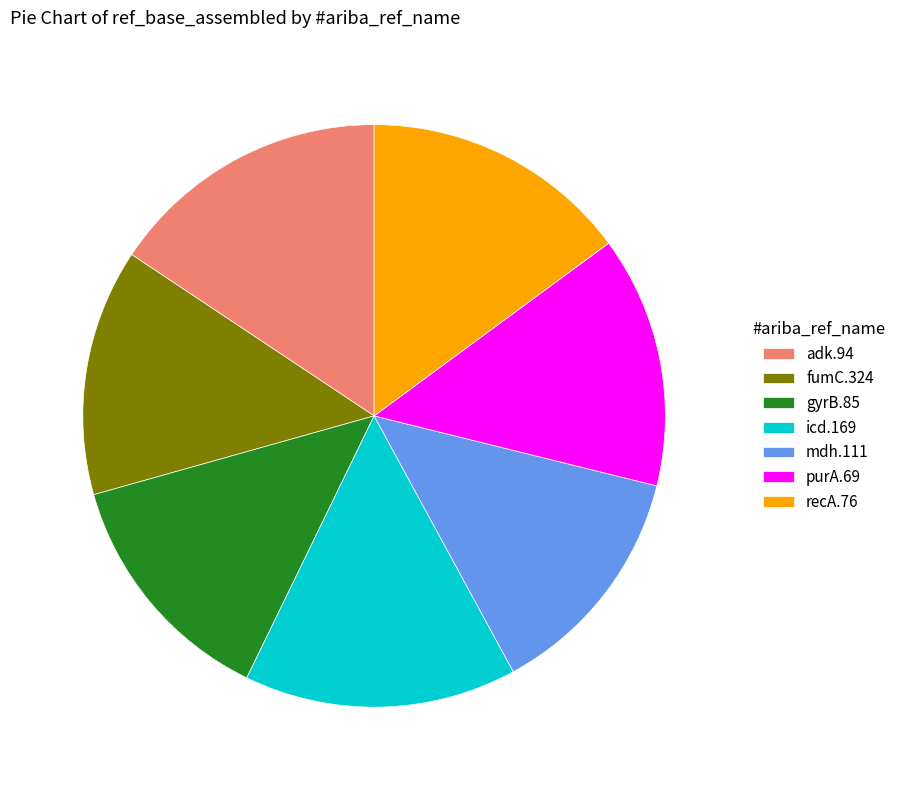

Is there any slice that represents more than half of the pie?

No